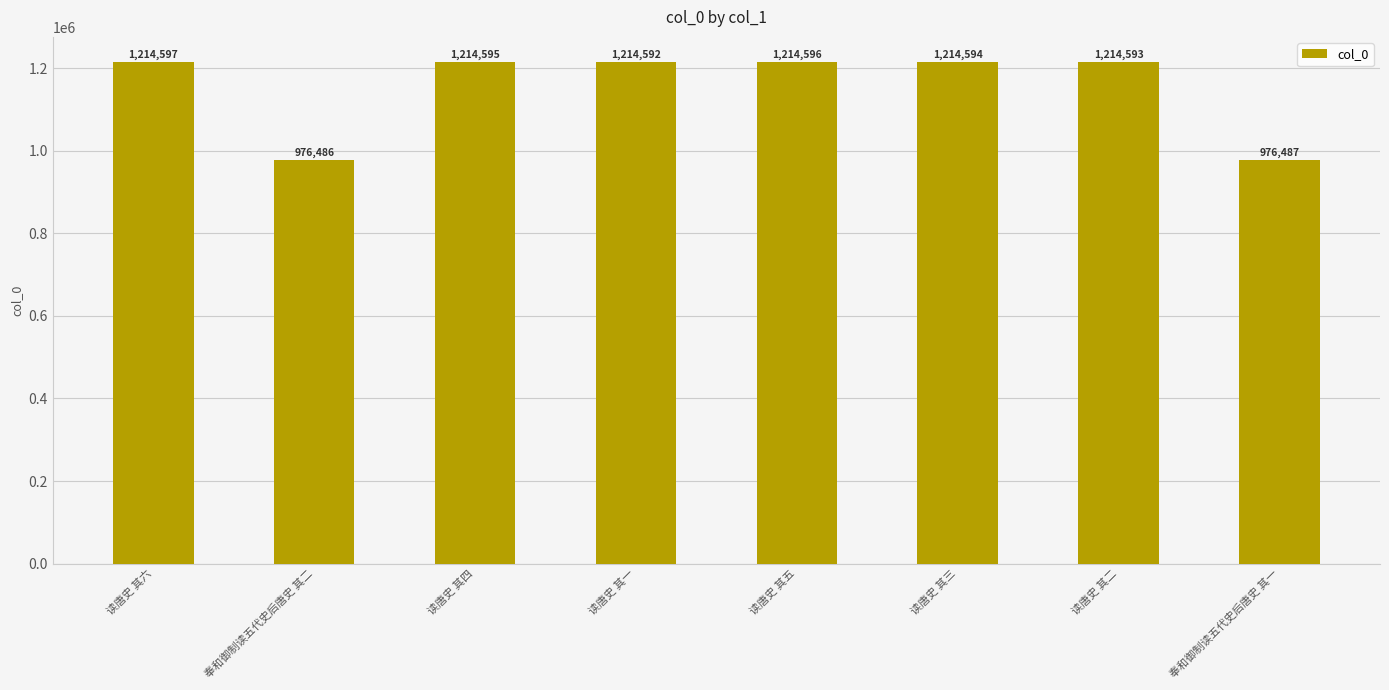

Are the bars horizontal?

No